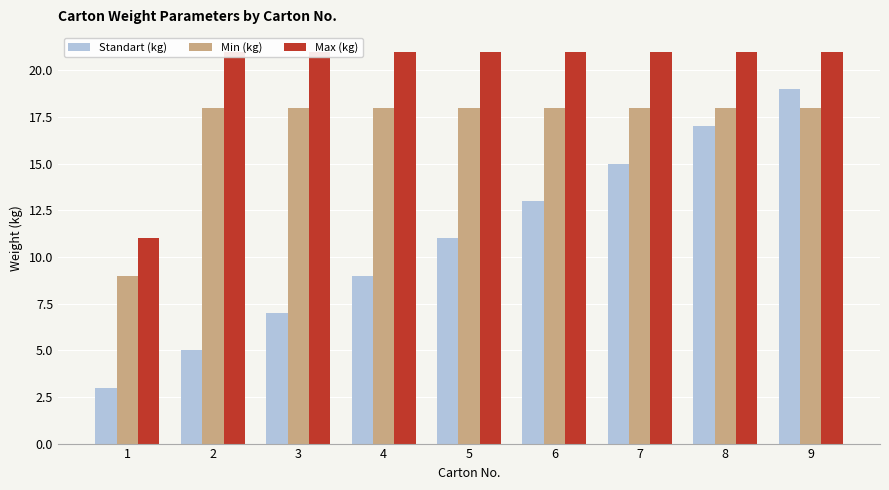

Read the Standart (kg) value at 8.

17